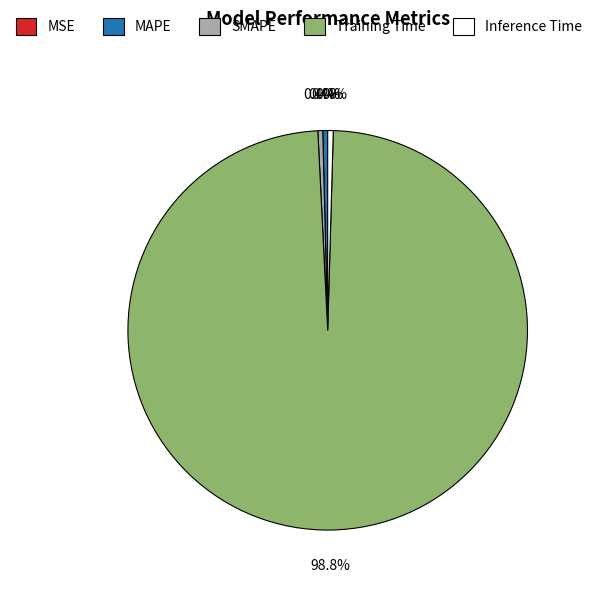

Combined, do MAPE and Inference Time account for over 50%?

No